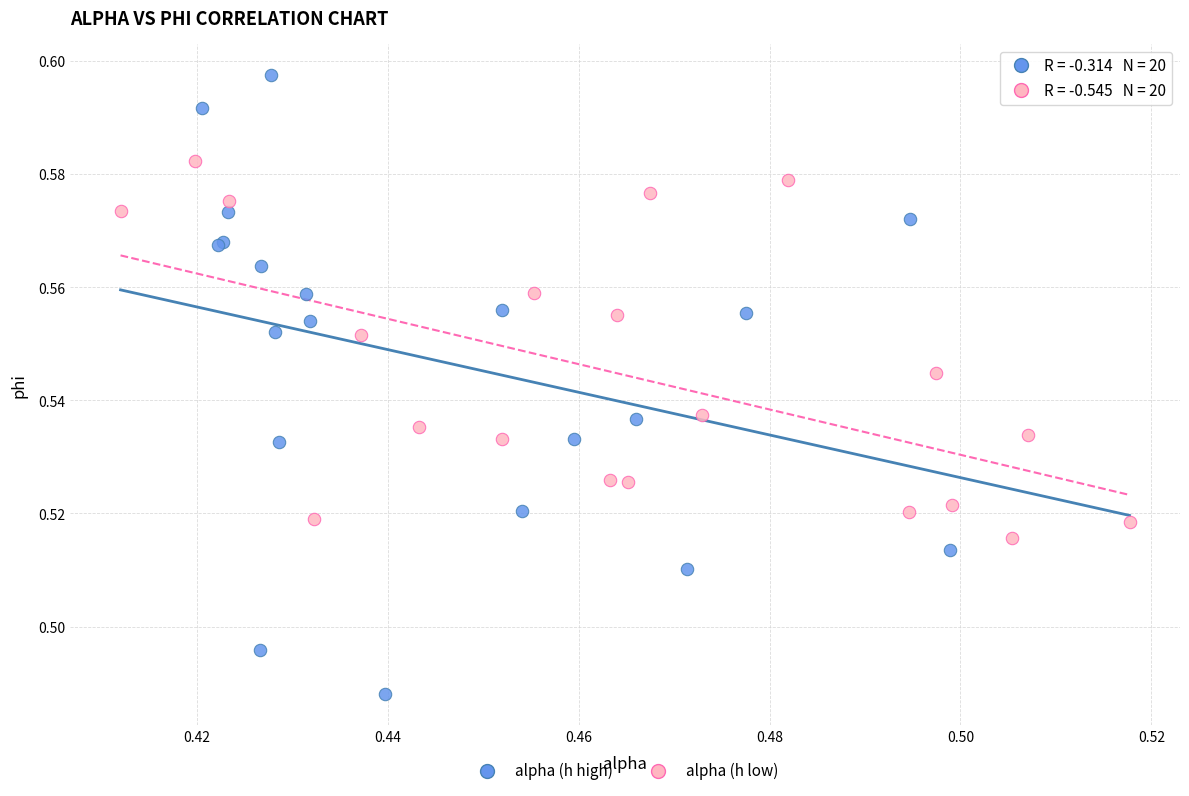

What are all the series names shown in the legend?

alpha (h high), alpha (h low)